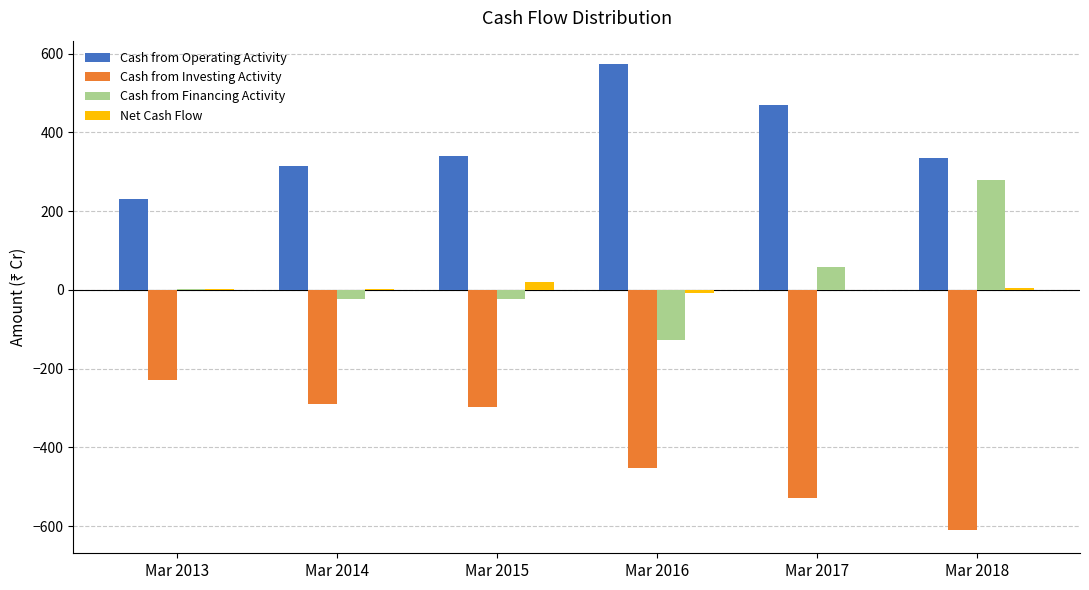

At which label is Cash from Investing Activity closest to -419?

Mar 2016